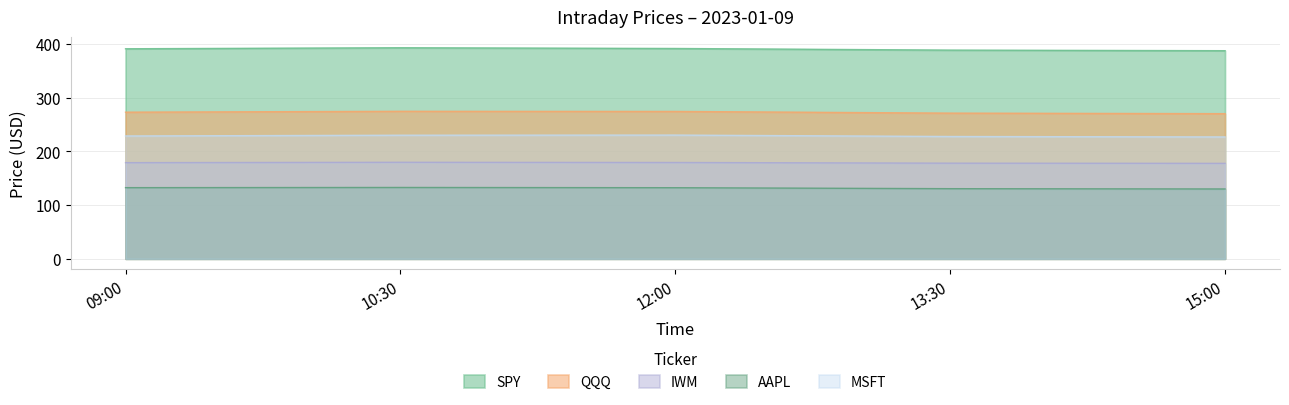

What is the maximum value for IWM?

179.9